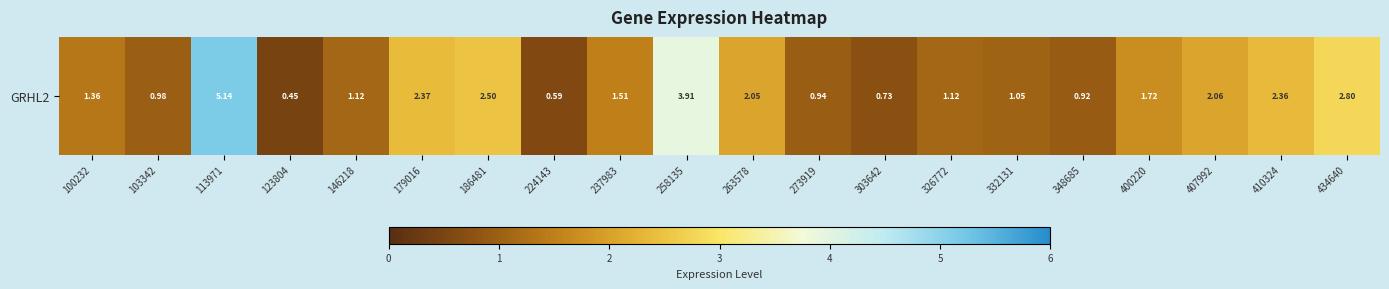

Reading right to left, transcribe all the data shown in this chart.

2.8	2.4	2.1	1.7	0.9	1.1	1.1	0.7	0.9	2.0	3.9	1.5	0.6	2.5	2.4	1.1	0.5	5.1	1.0	1.4